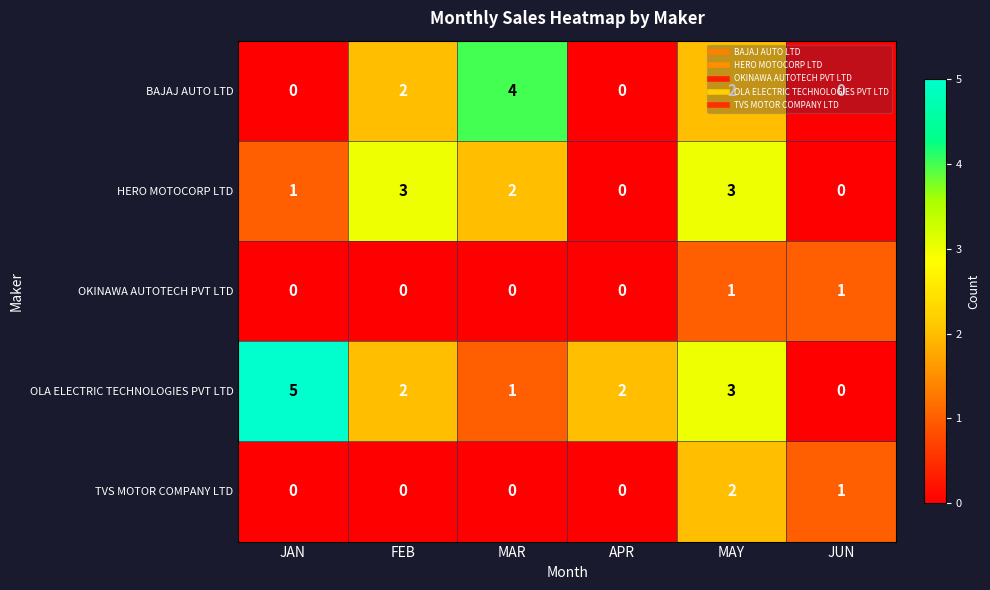

Which series changed the most between APR and JUN?

OLA ELECTRIC TECHNOLOGIES PVT LTD